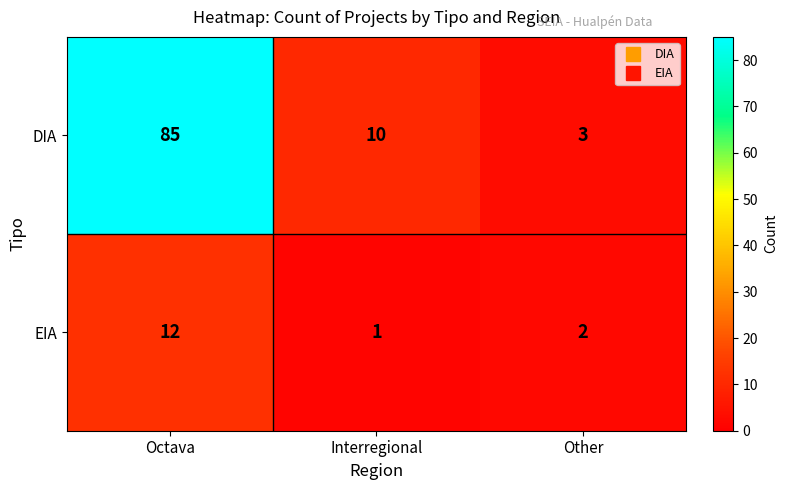

Count the number of data series in this chart.

2